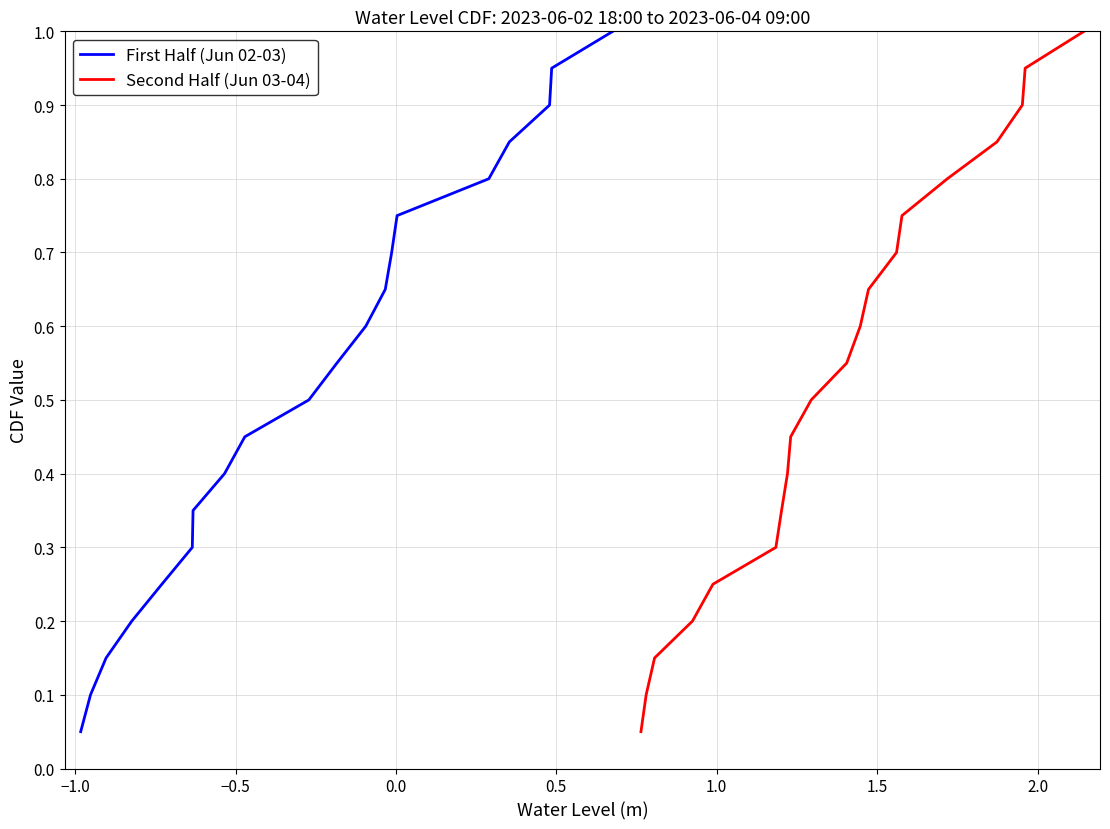

What is the value of the Second Half (Jun 03-04) point at the 16th from the left?

0.8